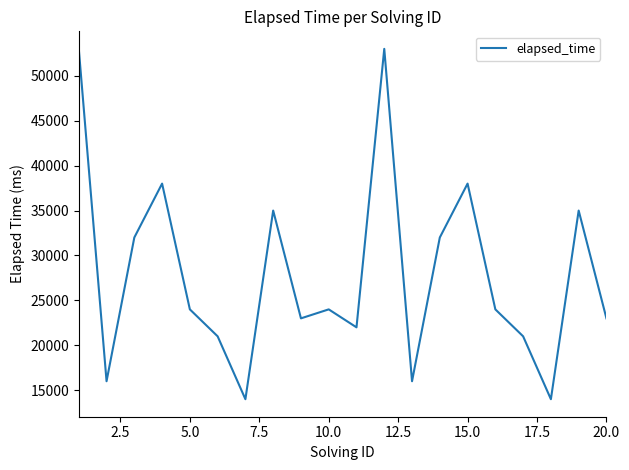

Count the number of data series in this chart.

1